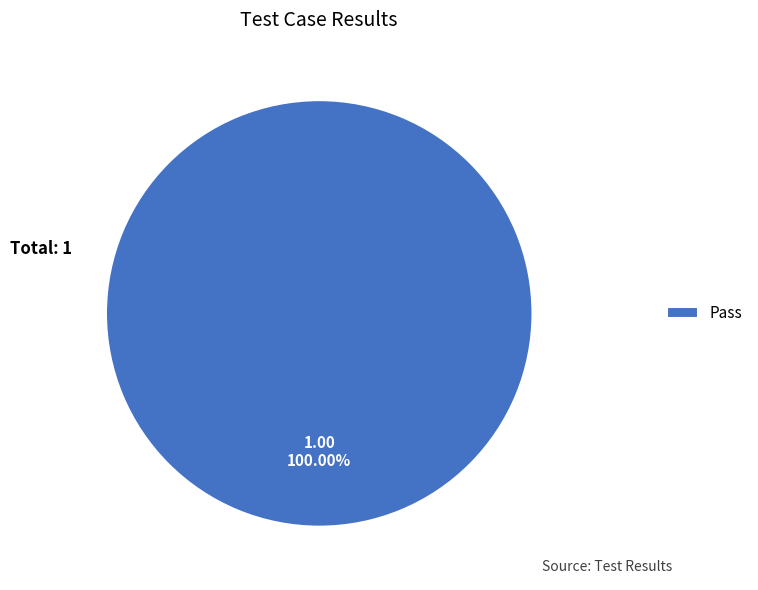

Does Pass represent more than half of the total?

Yes